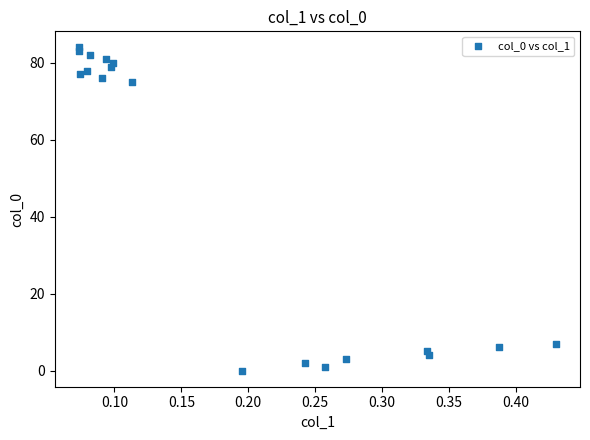

What is the range of Y values (max minus min)?

84